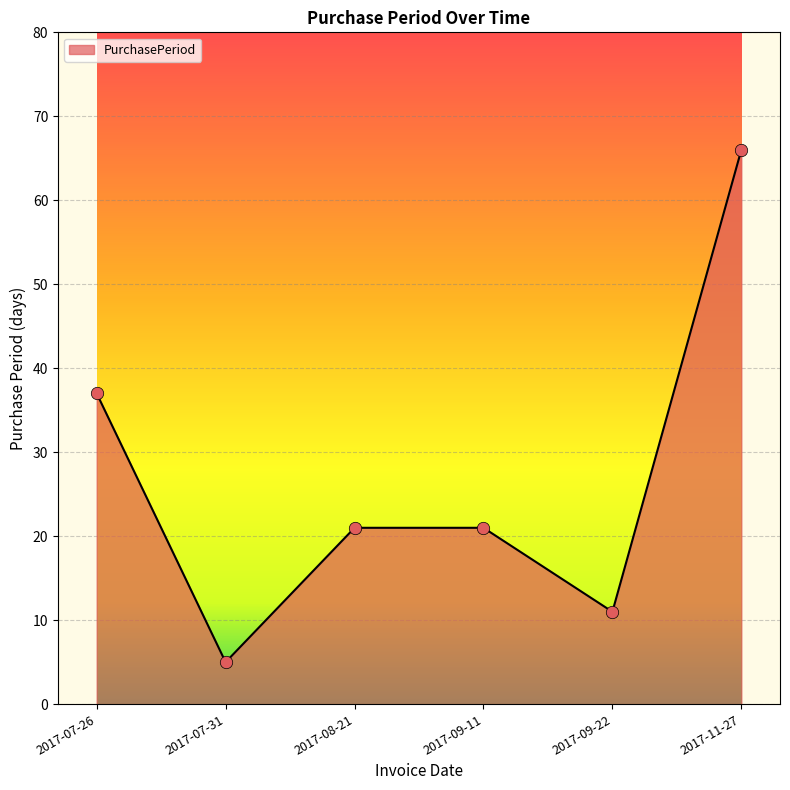

What is the ratio of the value at 2017-09-22 to the value at 2017-07-26?

0.3